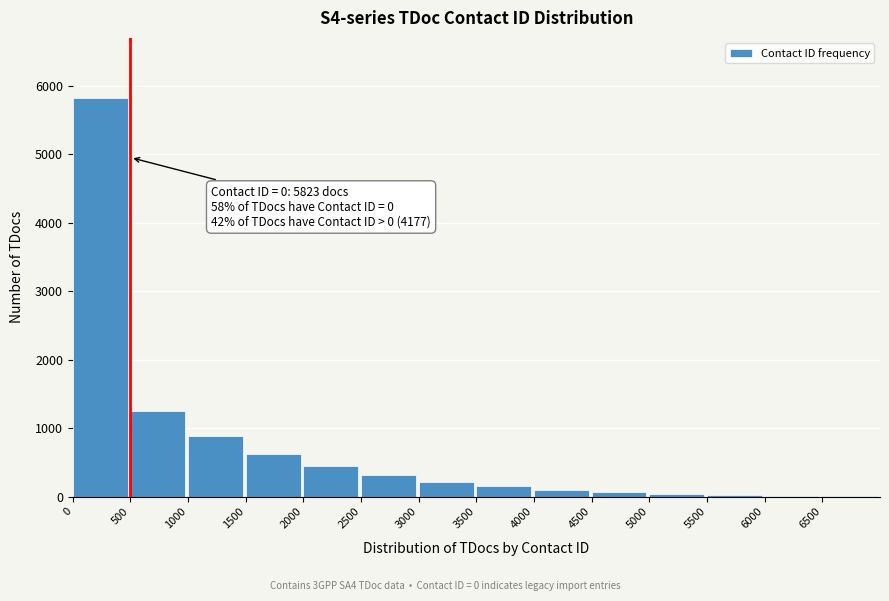

True or false: the data shows 1247 at 500.

True